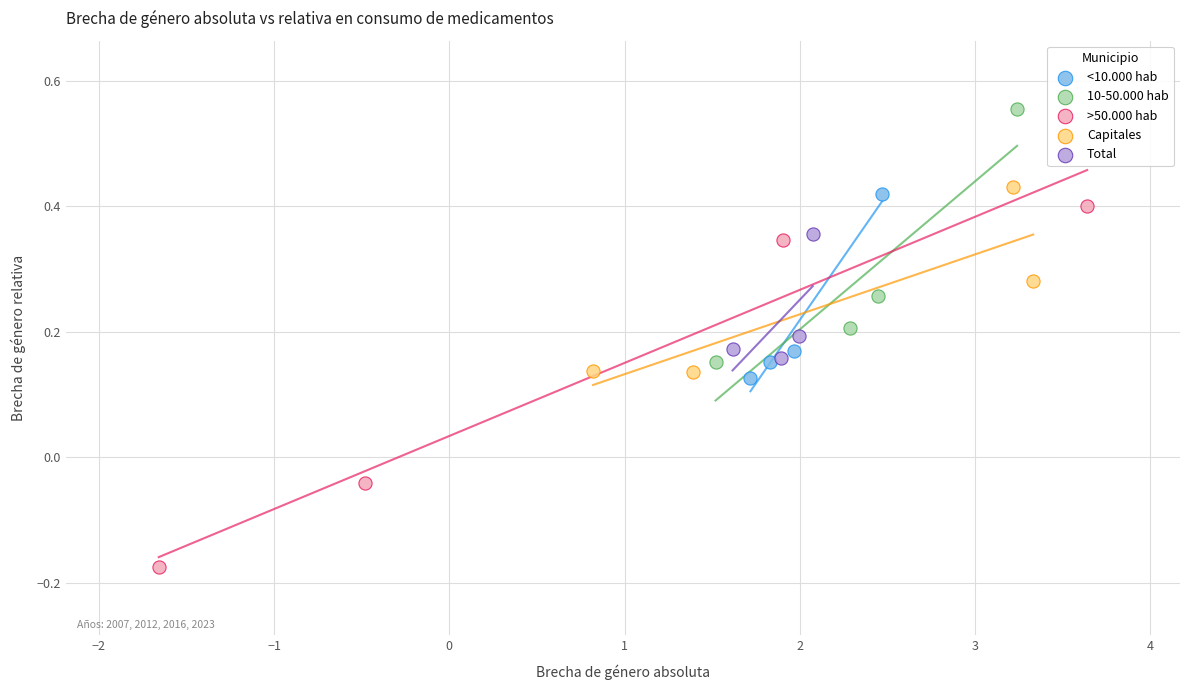

Which series contains the highest Y value?

10-50.000 hab